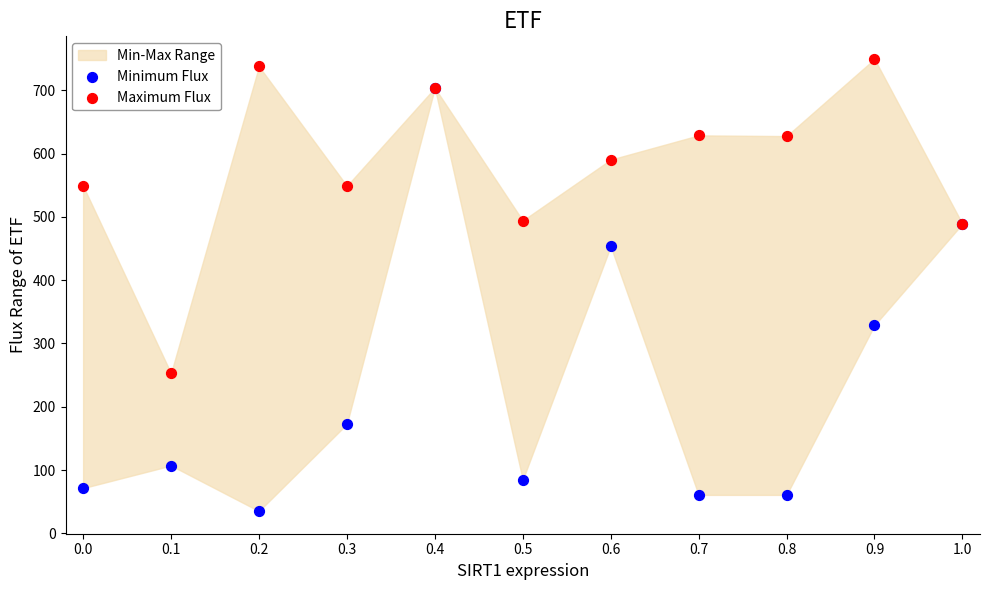

In the Minimum Flux series, what Y value is closest to 369?

328.8